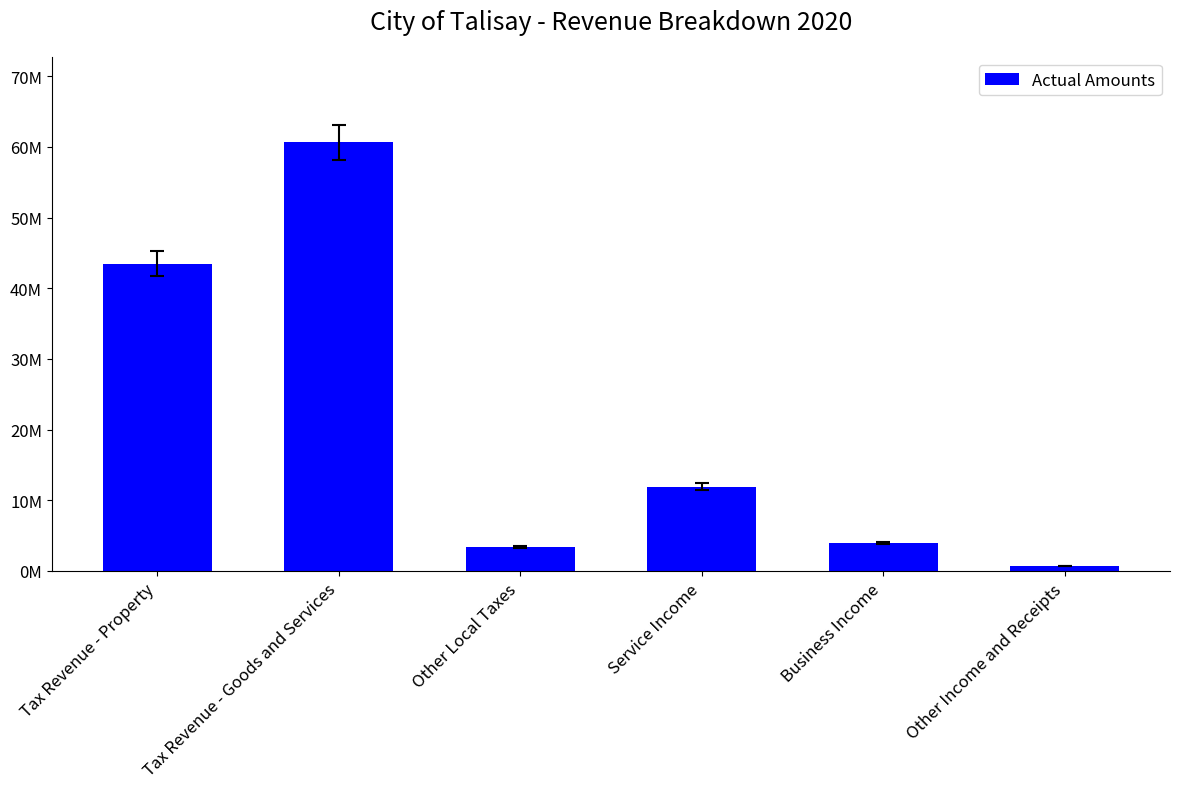

Are the bars grouped side by side (vs. stacked)?

No